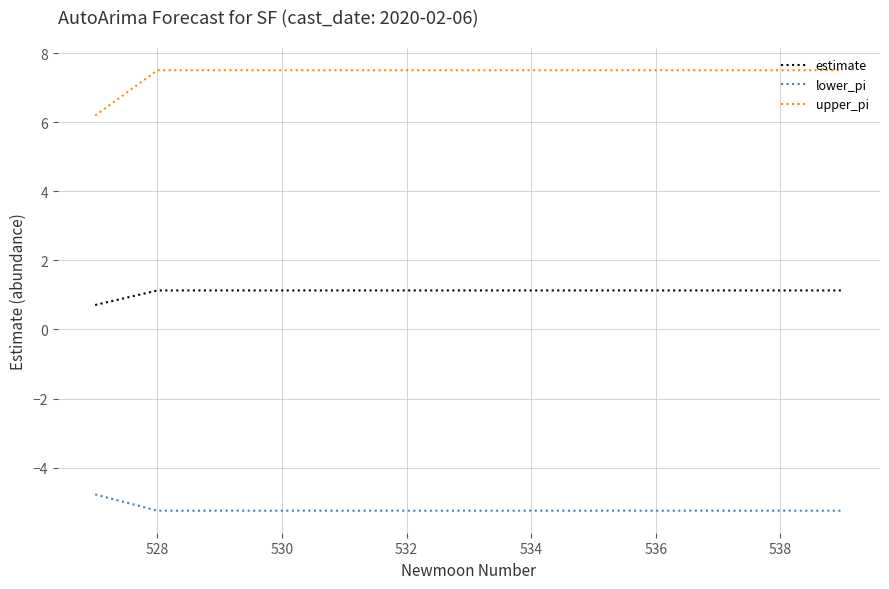

Which series has the largest total across all categories?

upper_pi